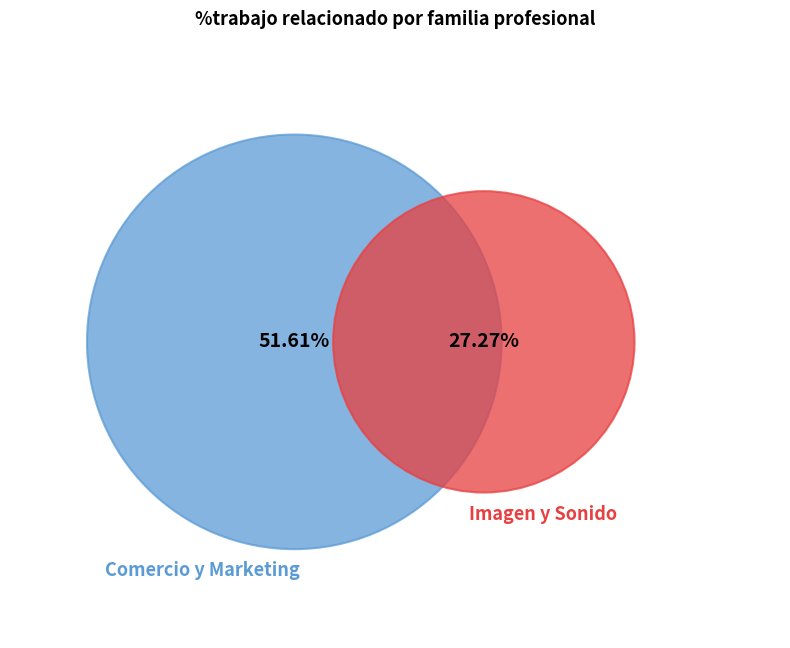

How many segments does this pie chart have?

2